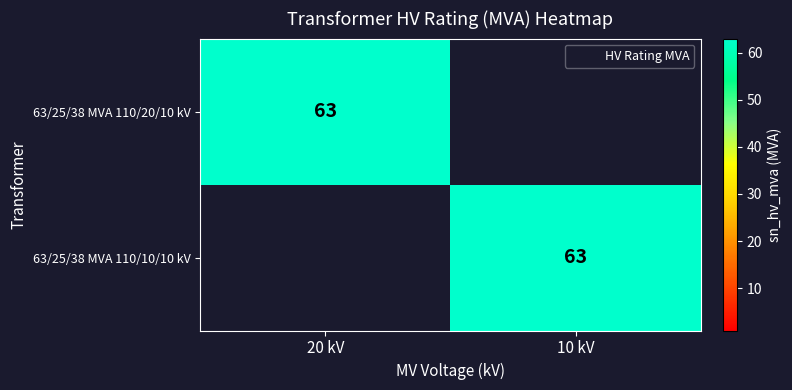

True or false: 63/25/38 MVA 110/10/10 kV has a value of 28 at 10 kV.

False